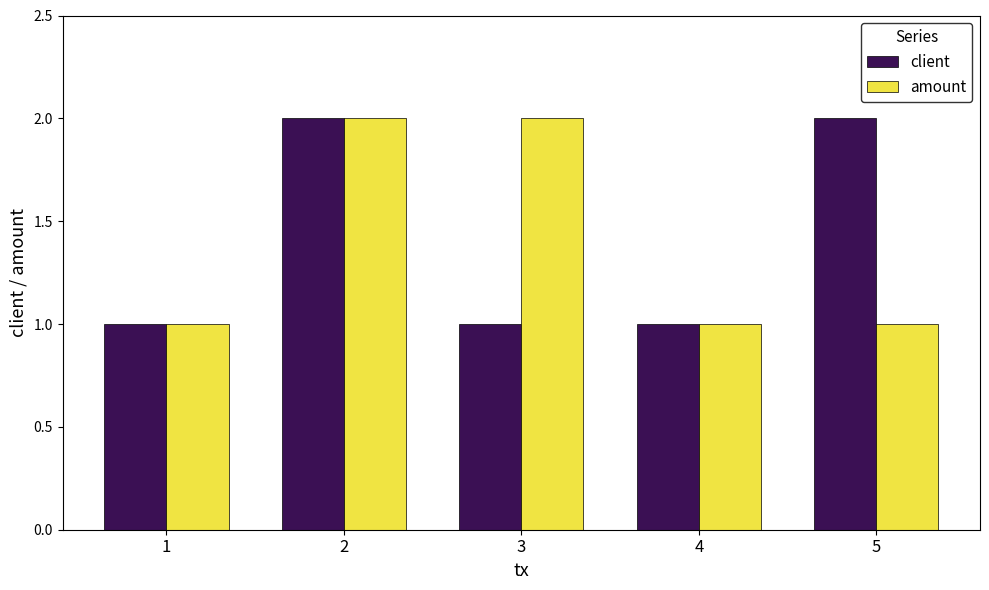

How many bars are there in each group?

2